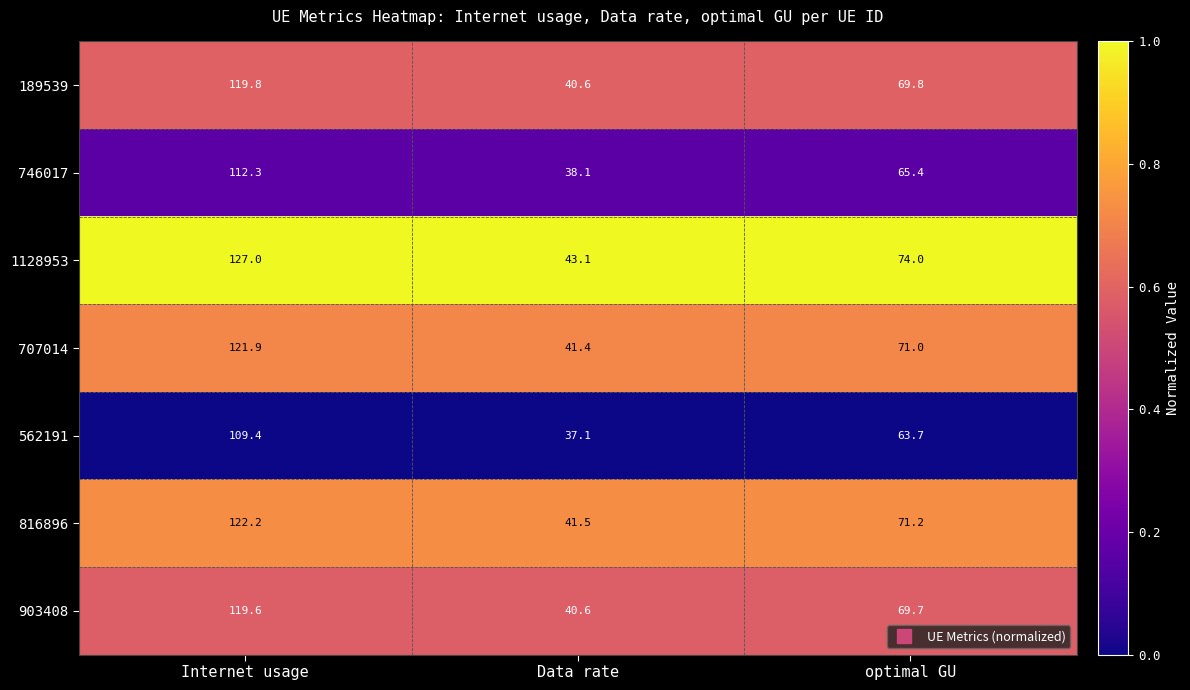

Read the 903408 value at optimal GU.

69.7